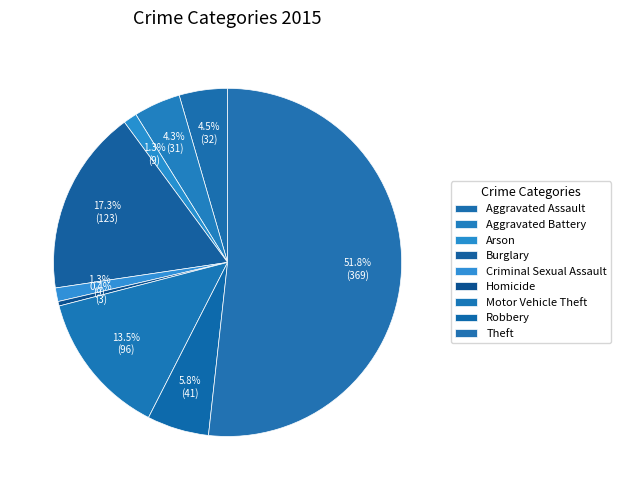

True or false: Aggravated Battery accounts for 4% of the total.

True